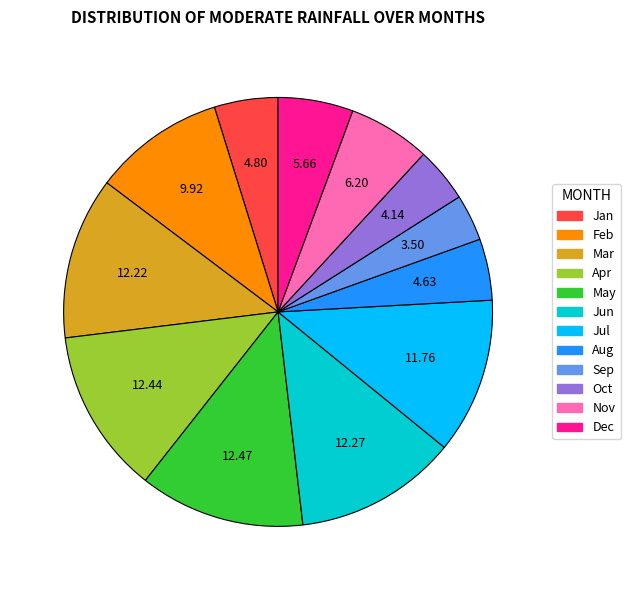

Does any single category account for the majority?

No